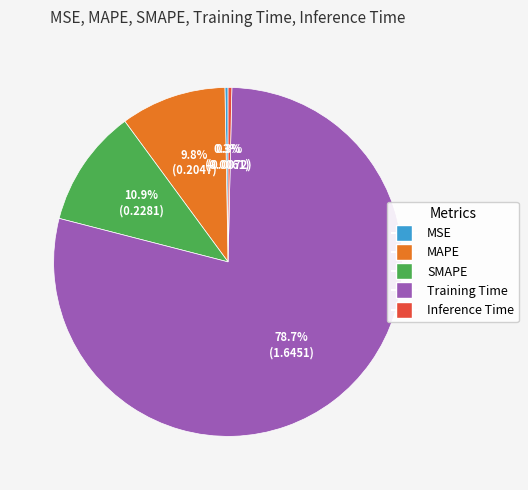

Which category has the biggest portion of the pie?

Training Time